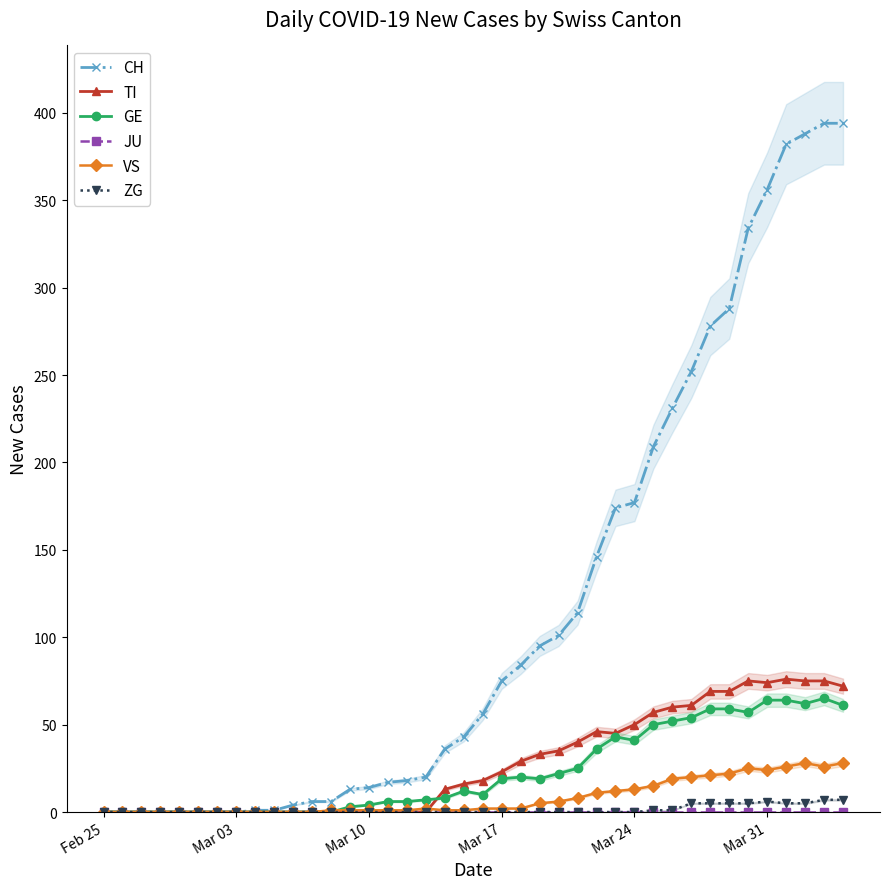

True or false: TI has more than 2 points higher than both neighbors.

True